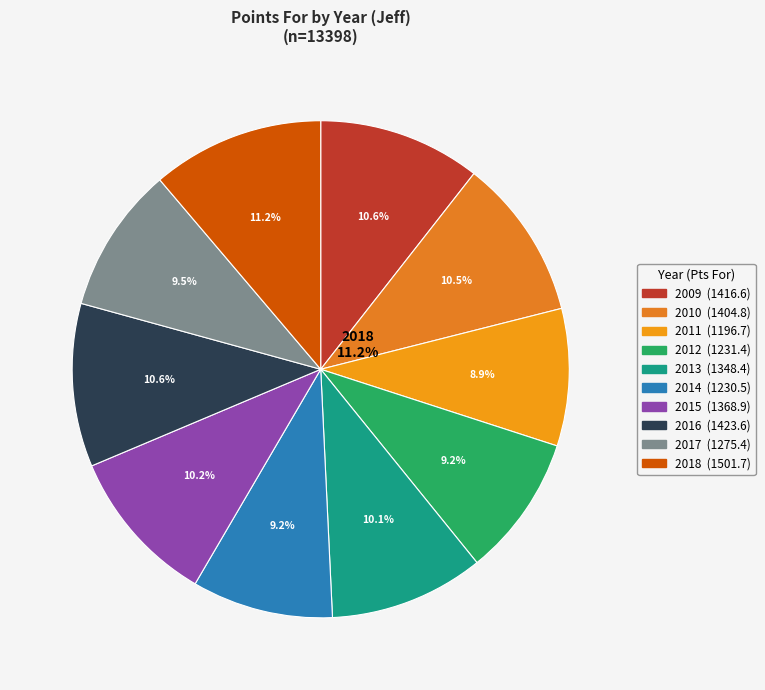

How many slices are in this pie chart?

10